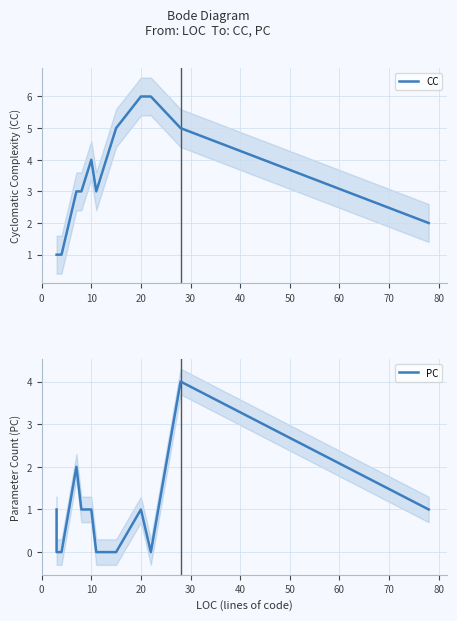

List the series in order of their peak value, lowest first.

PC, CC